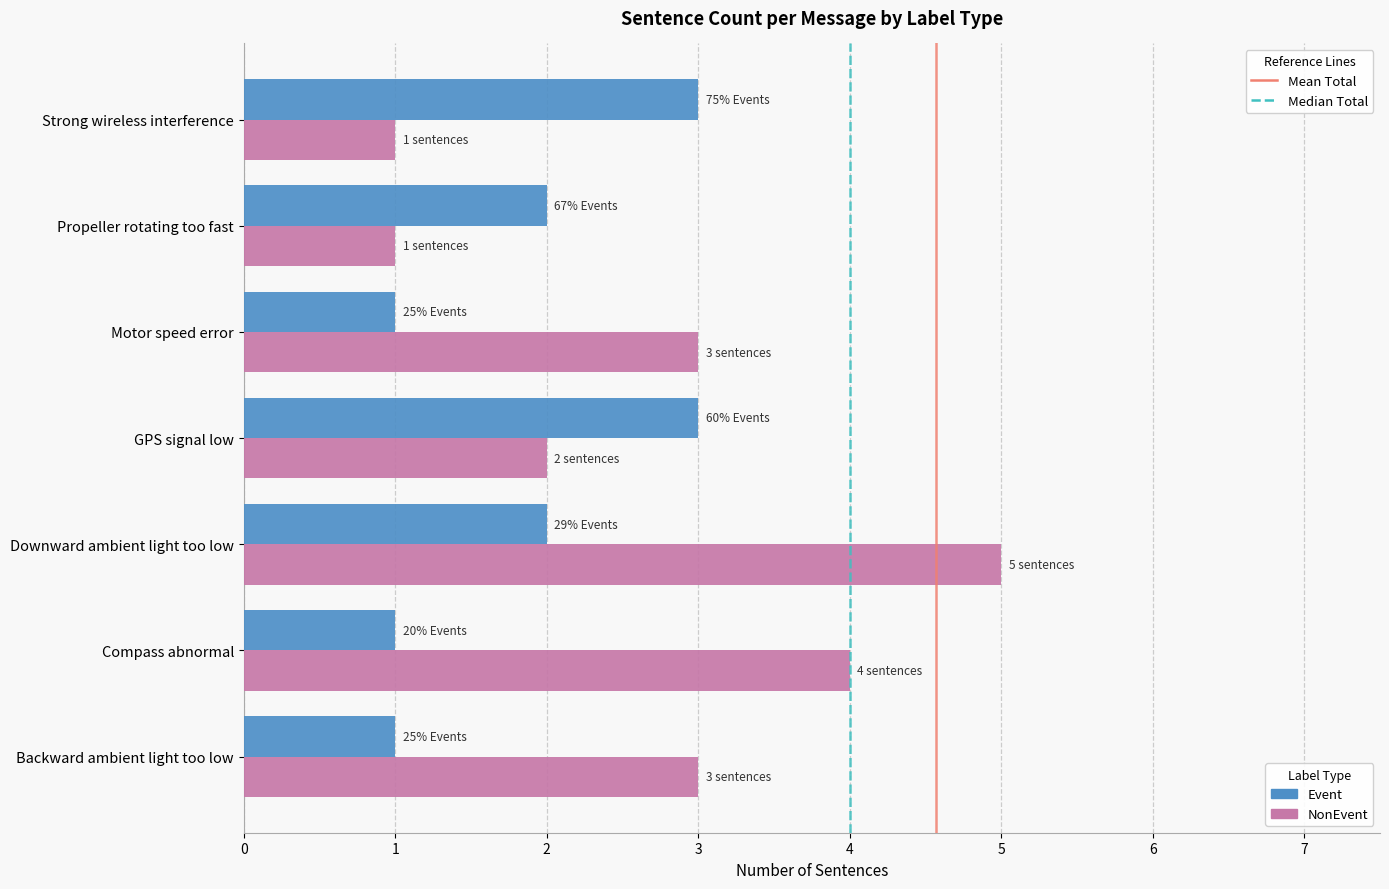

What is the total value across all series at GPS signal low?

5